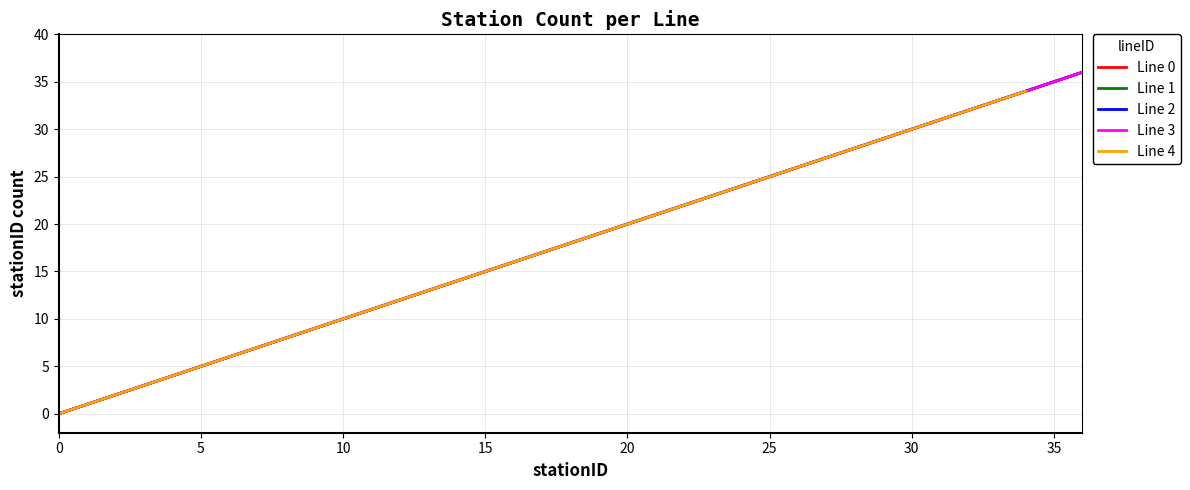

True or false: Line 1 and Line 2 cross at least once.

False